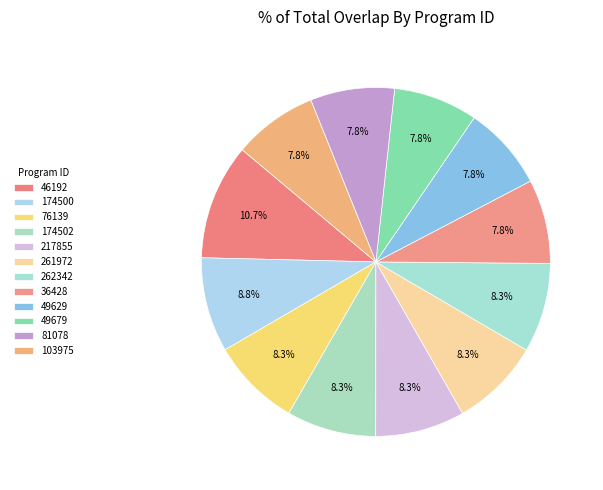

What percentage is NOT represented by 174500?

91.2%